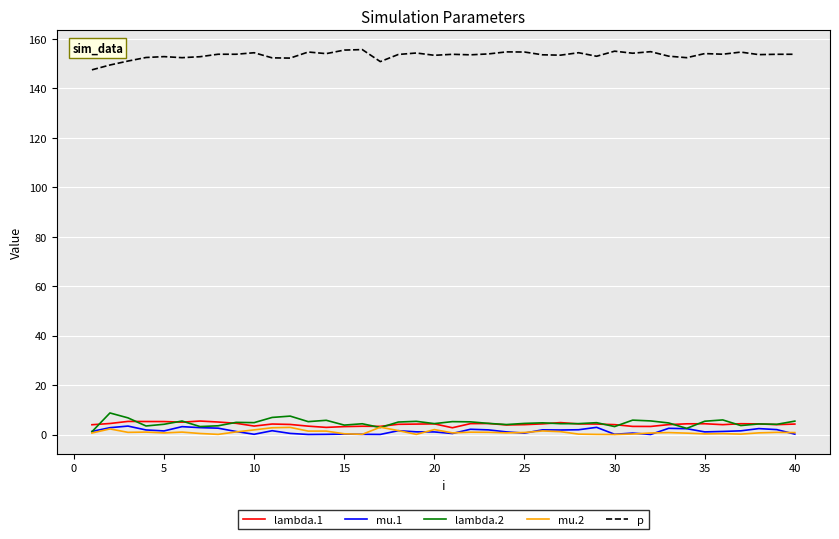

Which series has the largest total across all categories?

p